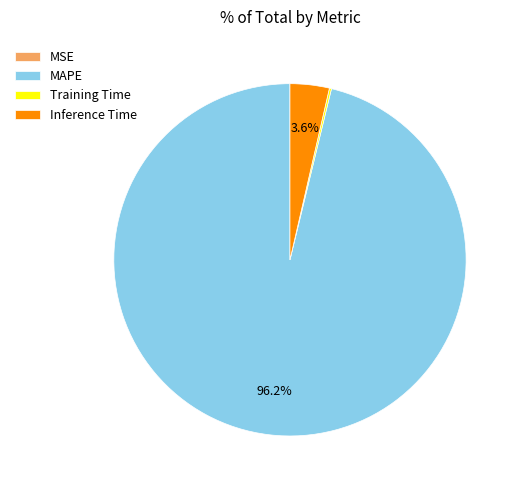

Which category has the biggest portion of the pie?

MAPE